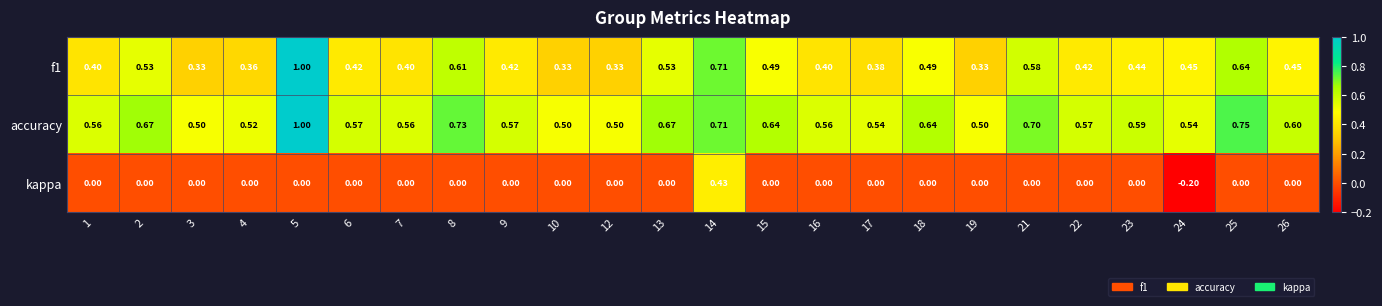

Between 6 and 12, which series saw the biggest shift?

f1